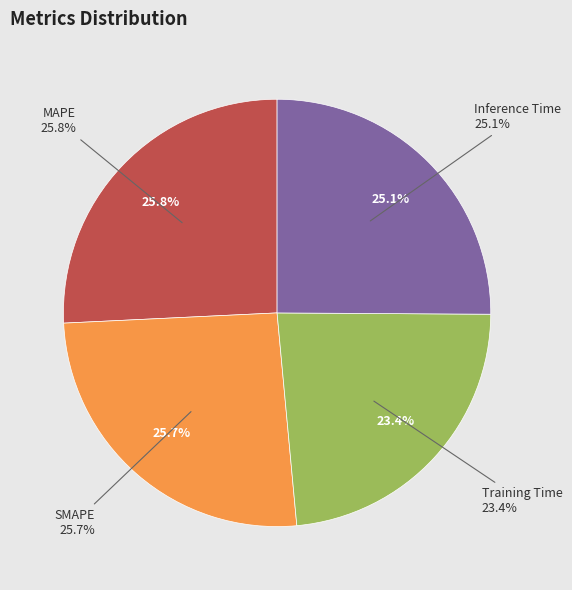

Which slice is the largest?

MAPE